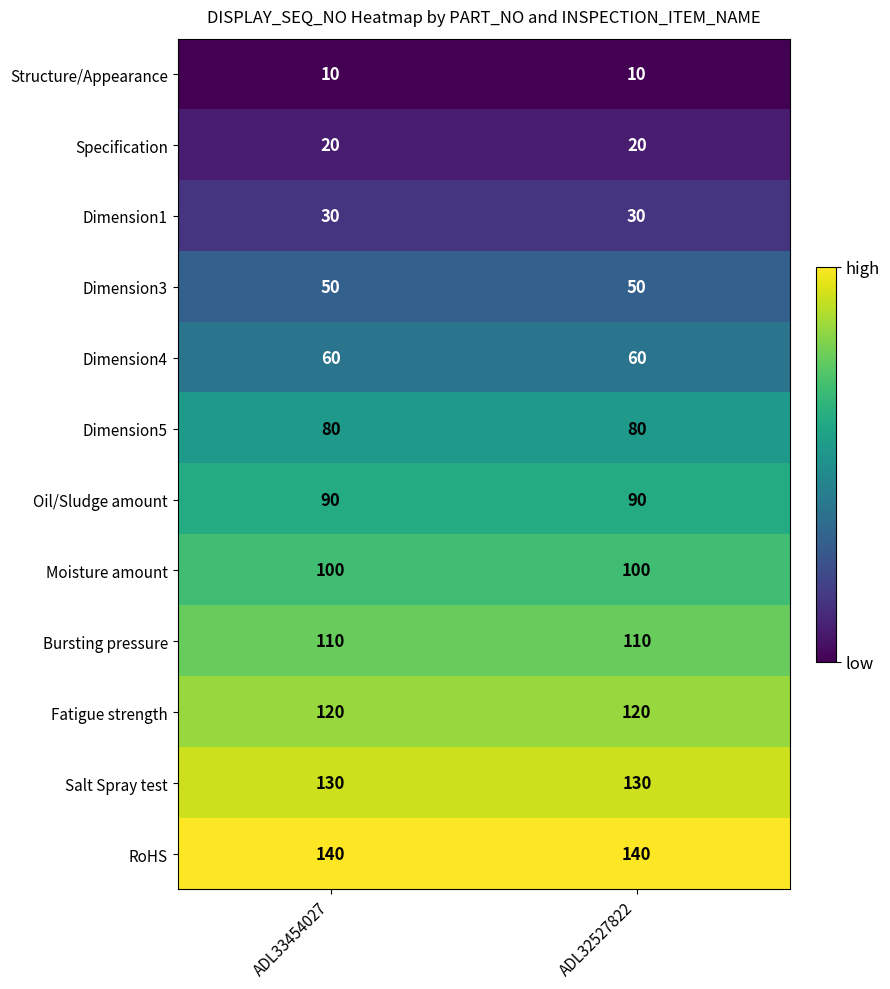

Is the value of Structure/Appearance at ADL32527822 greater than the value of Moisture amount at ADL33454027?

No